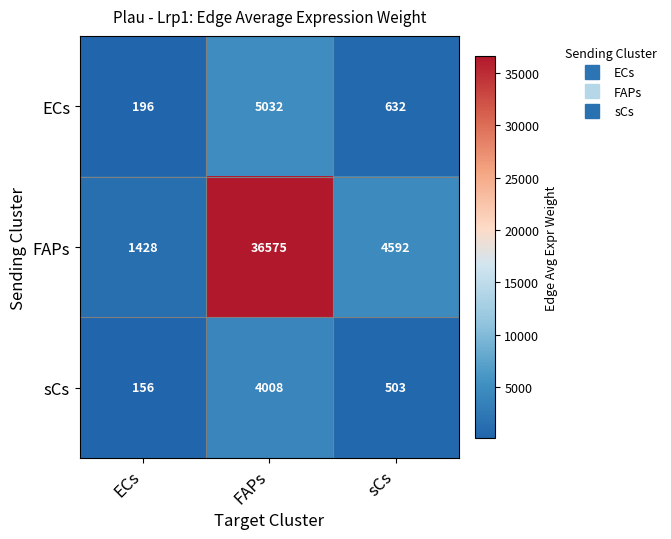

Which series has the largest range (max minus min)?

FAPs